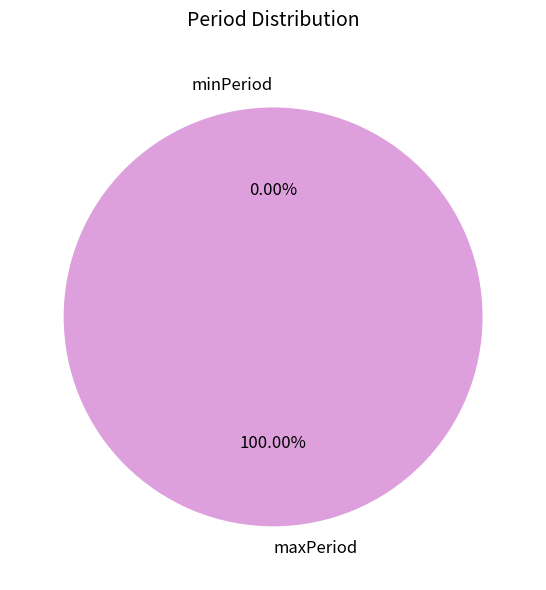

Does minPeriod account for over 50% of the chart?

No